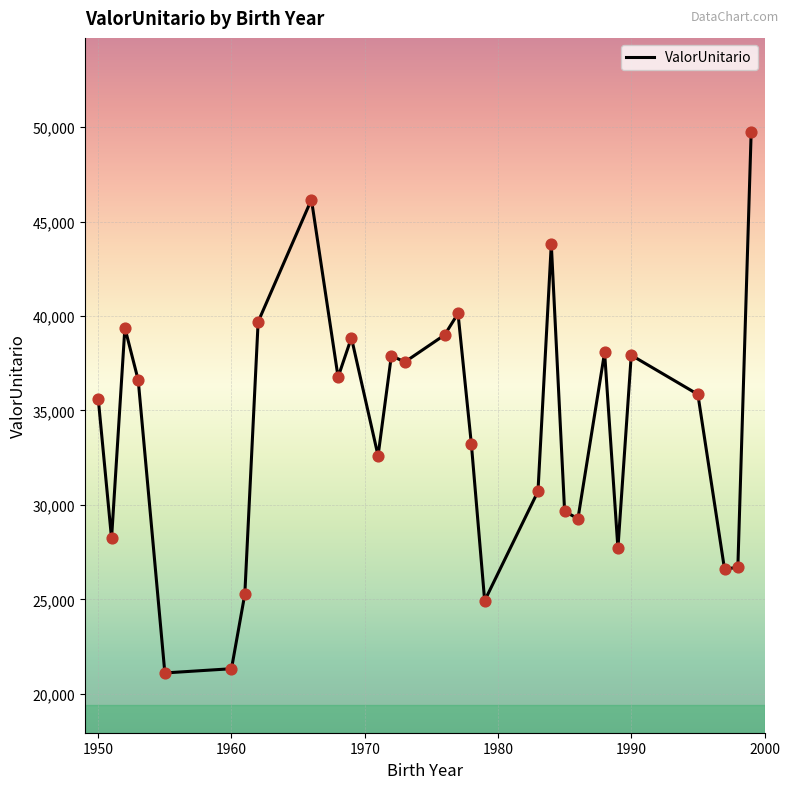

What is the minimum value shown in the chart?

21100.6